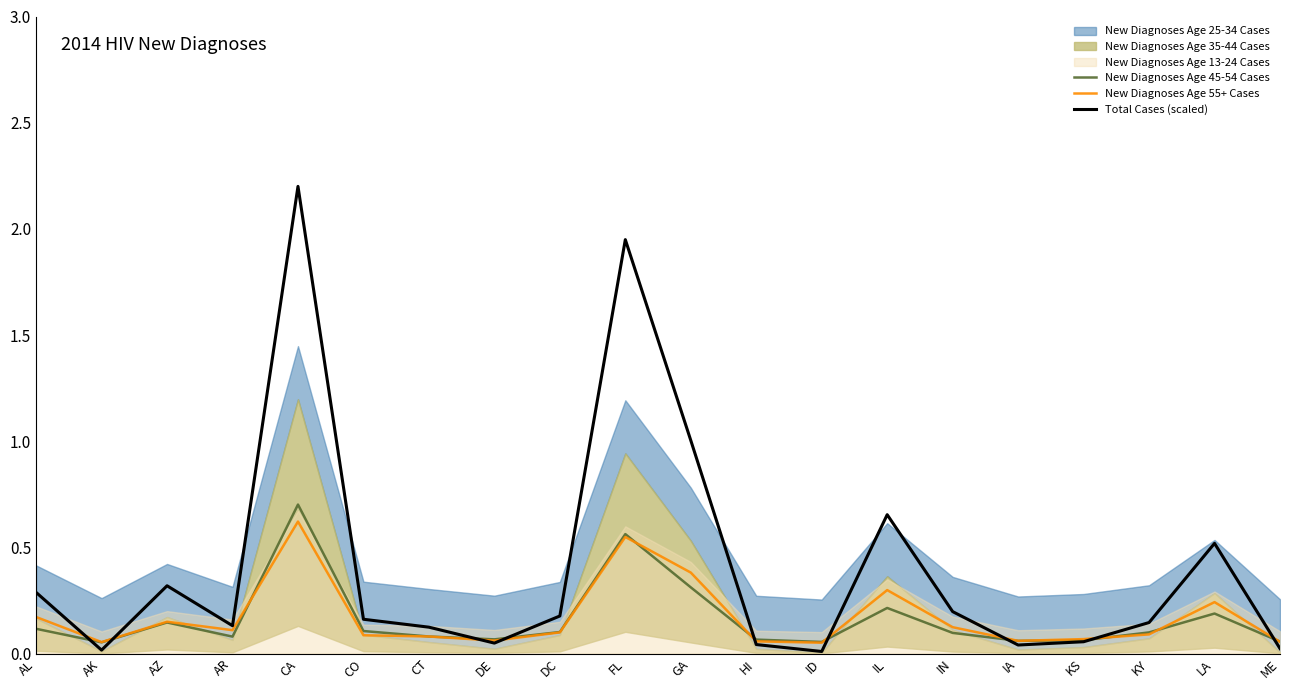

The value of New Diagnoses Age 45-54 Cases at HI is 0.1. True or false?

True